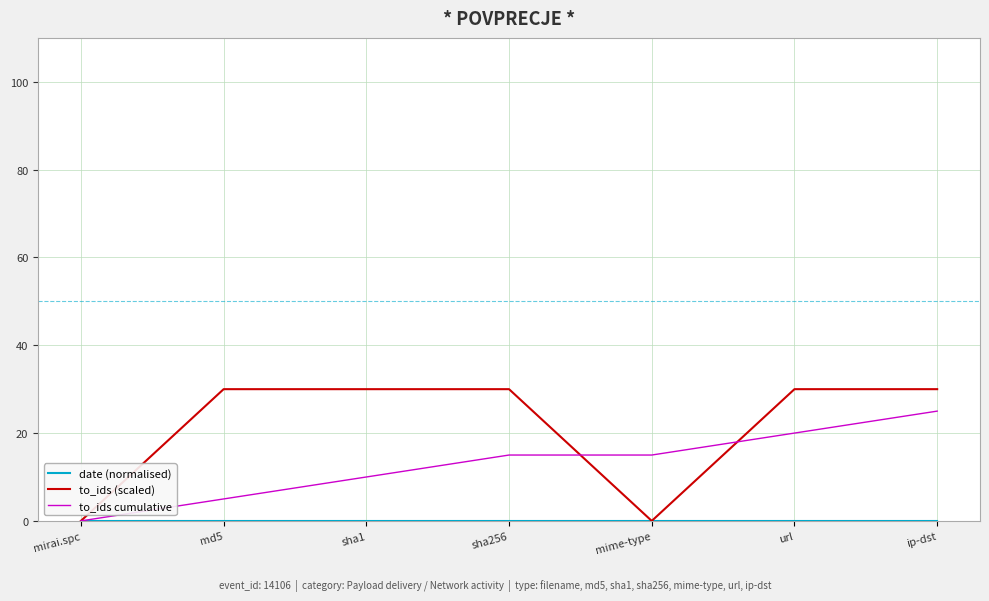

What position from the left is sha256?

4